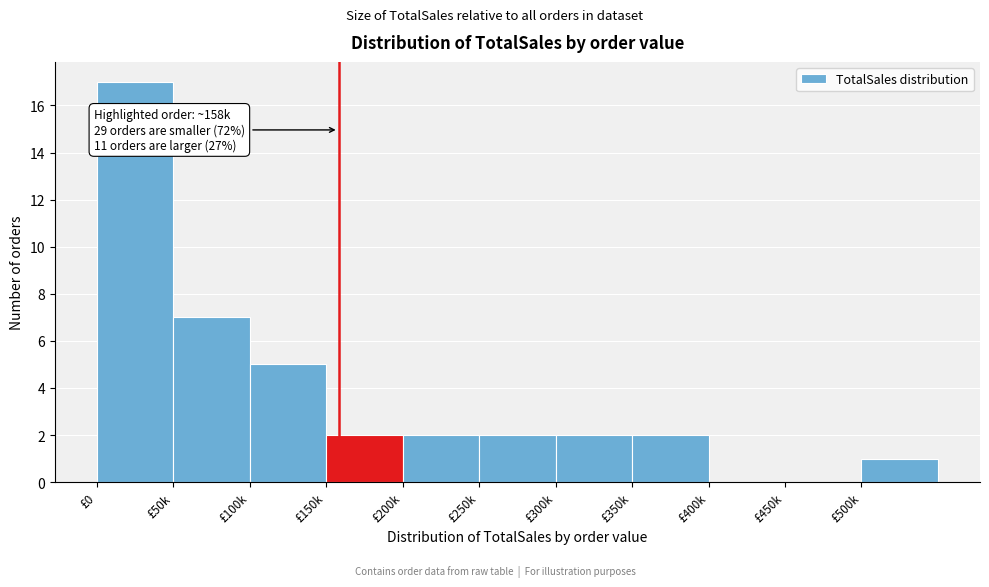

Reading left to right, transcribe all the data shown in this chart.

£0=17	£50k=7	£100k=5	£150k=2	£200k=2	£250k=2	£300k=2	£350k=2	£400k=0	£450k=0	£500k=1